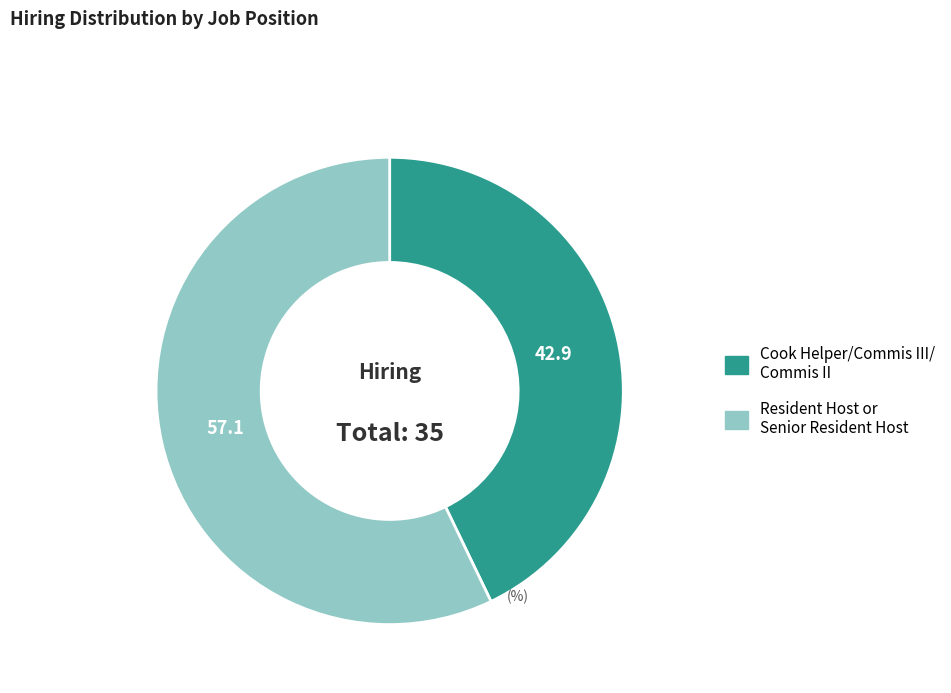

The Resident Host or Senior Resident Host slice represents 57% of the pie. True or false?

True